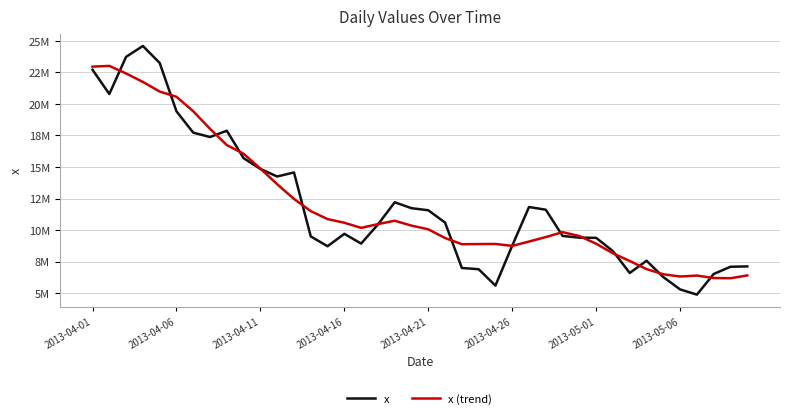

What are all the series names shown in the legend?

x, x (trend)